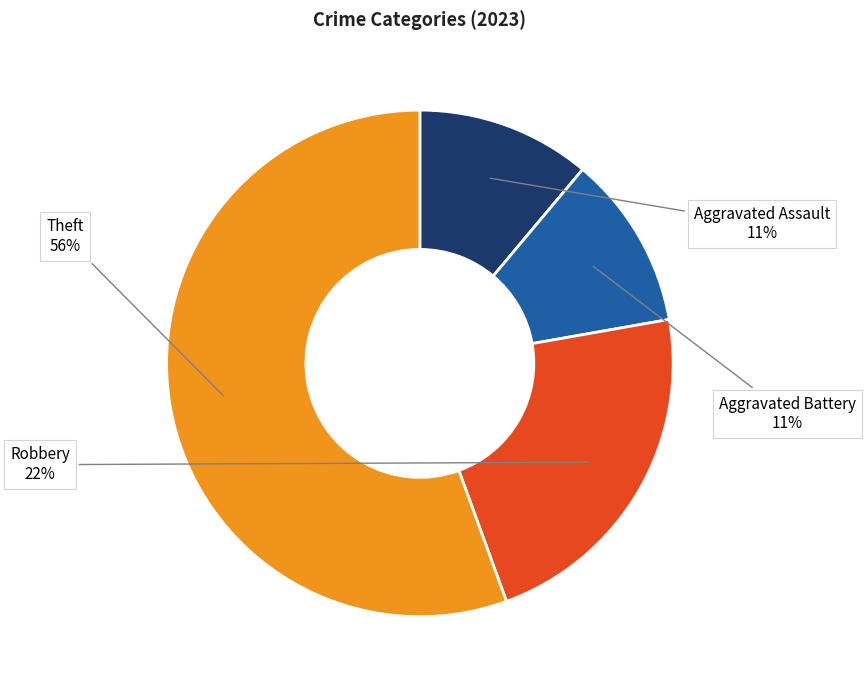

What percentage is the Theft slice, to the nearest percent?

56%